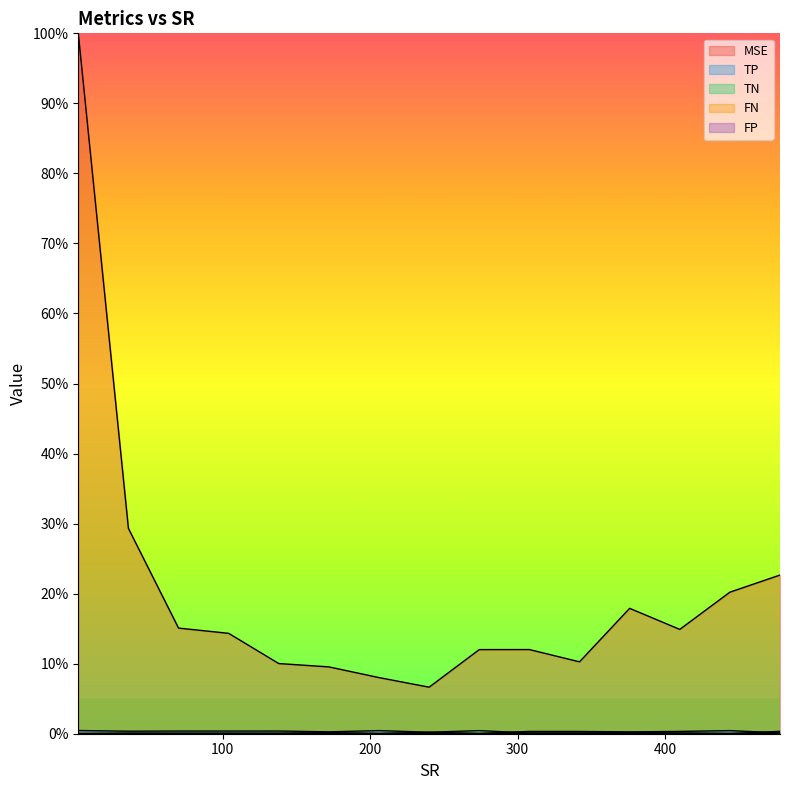

How many categories are shown in the chart?

15